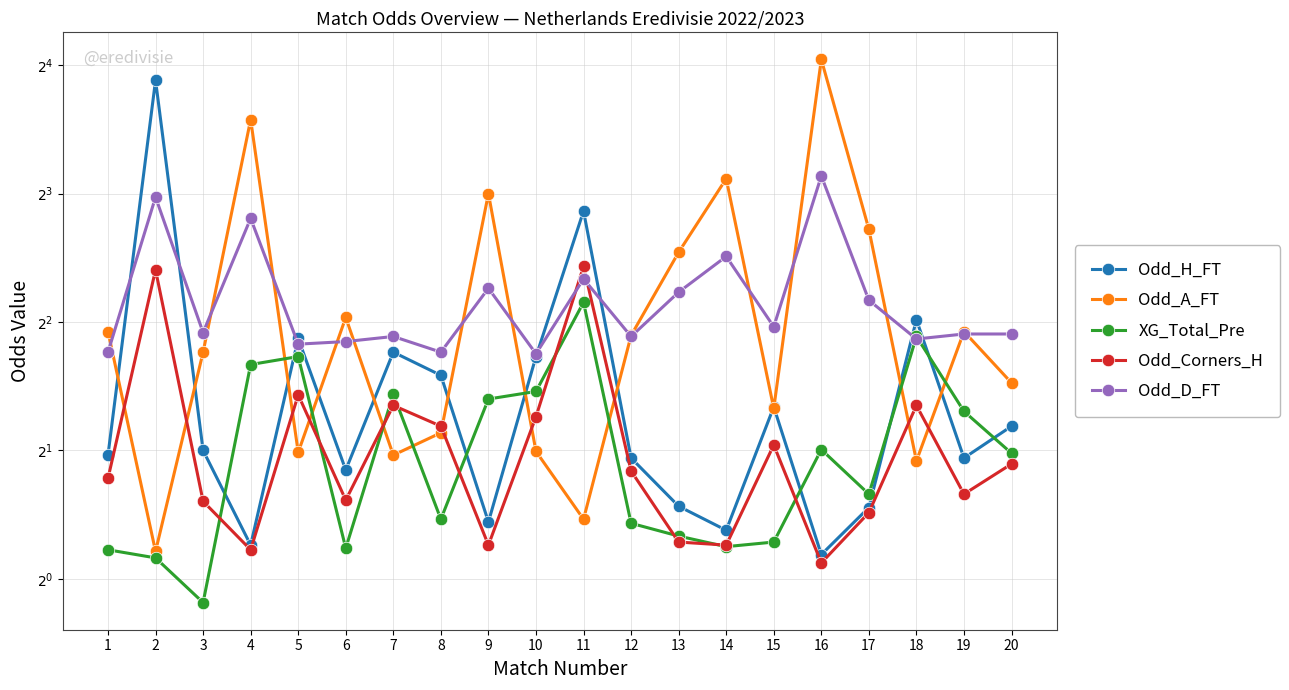

Where is the first local minimum for Odd_Corners_H?

4